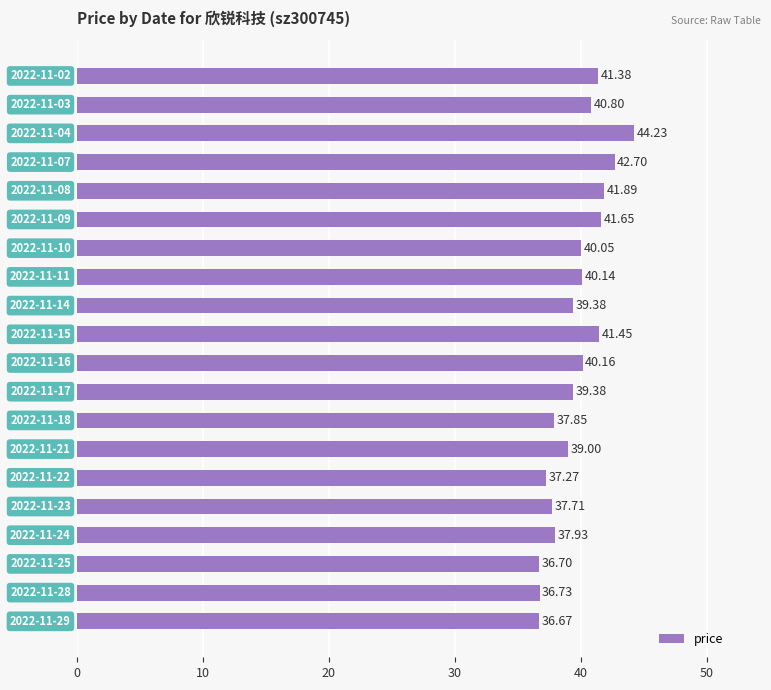

What is the average value?

39.7